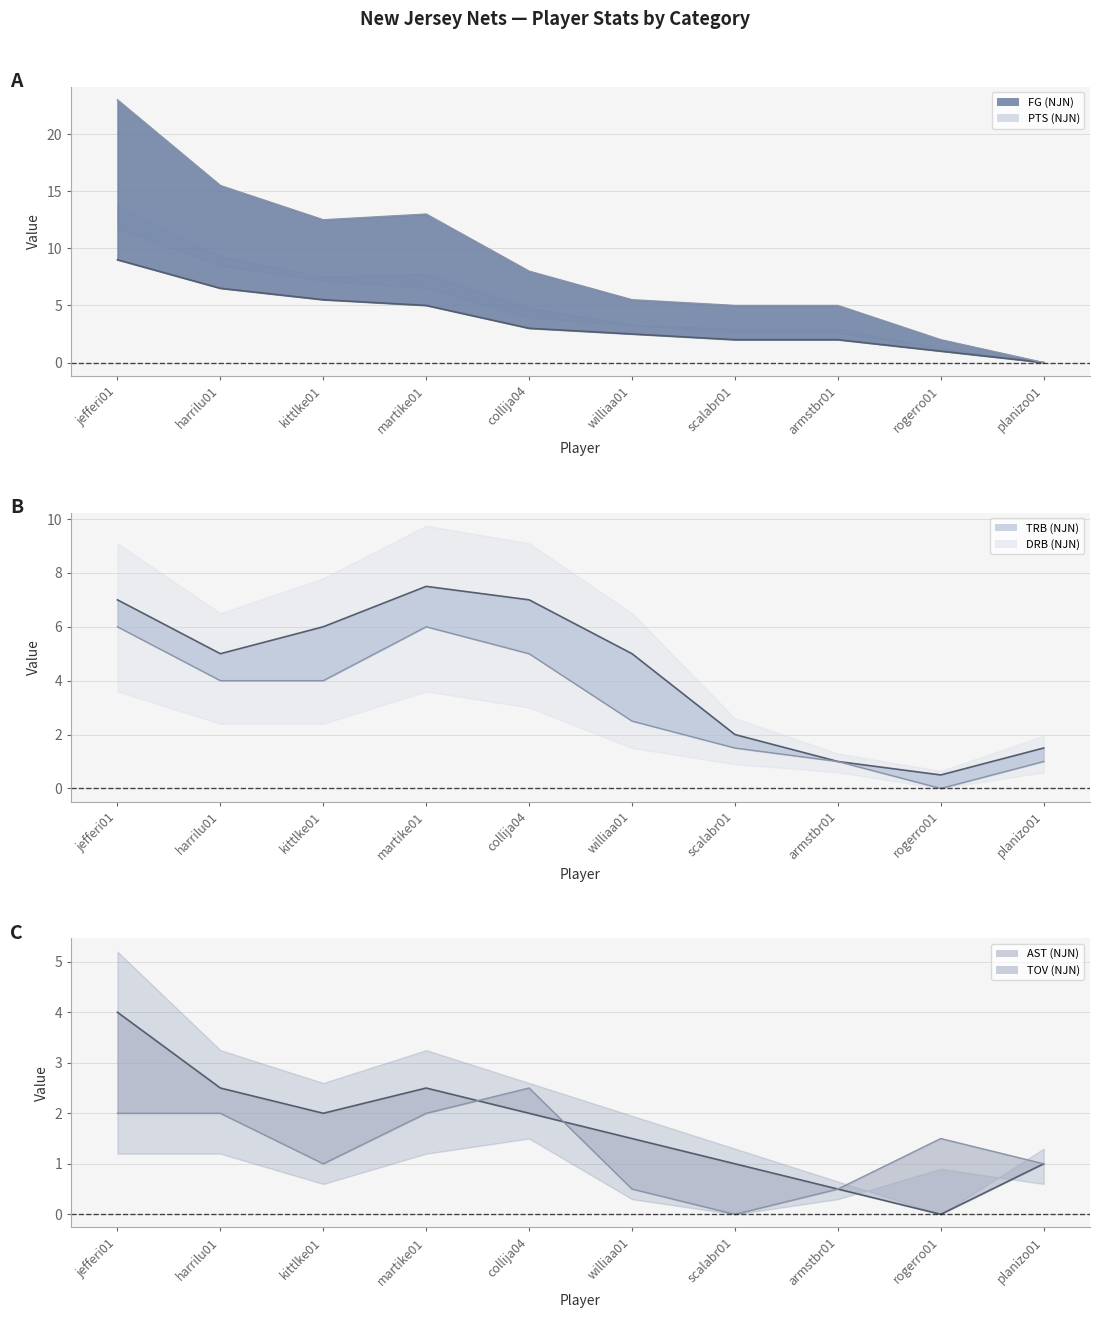

What is the sum of all PTS (NJN) line values?

89.5